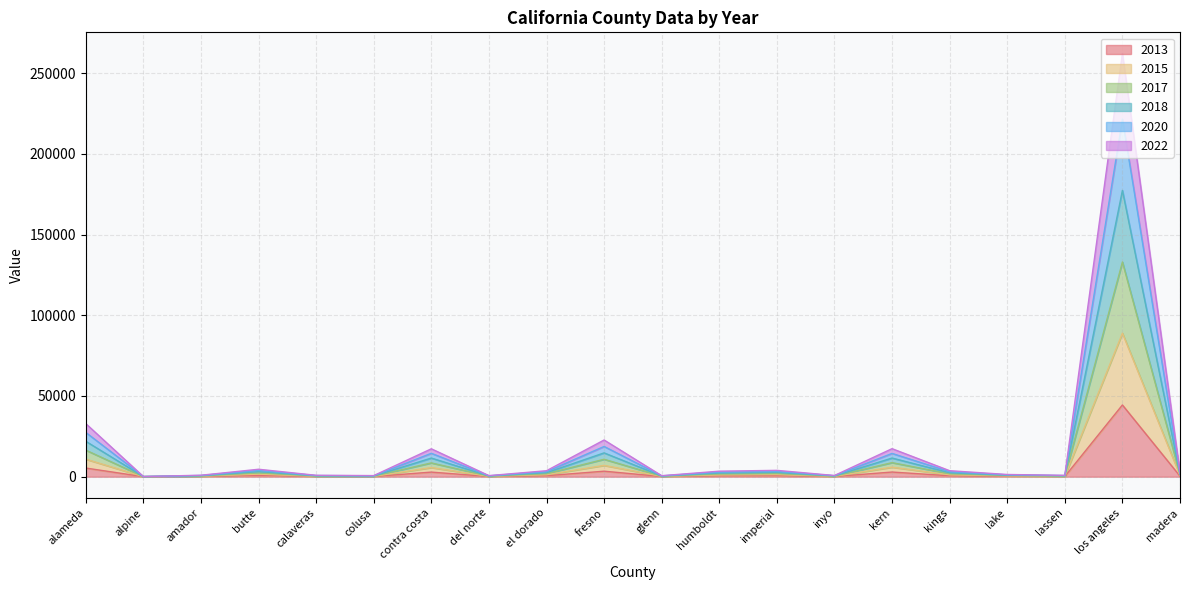

What is the minimum value for 2017?

117